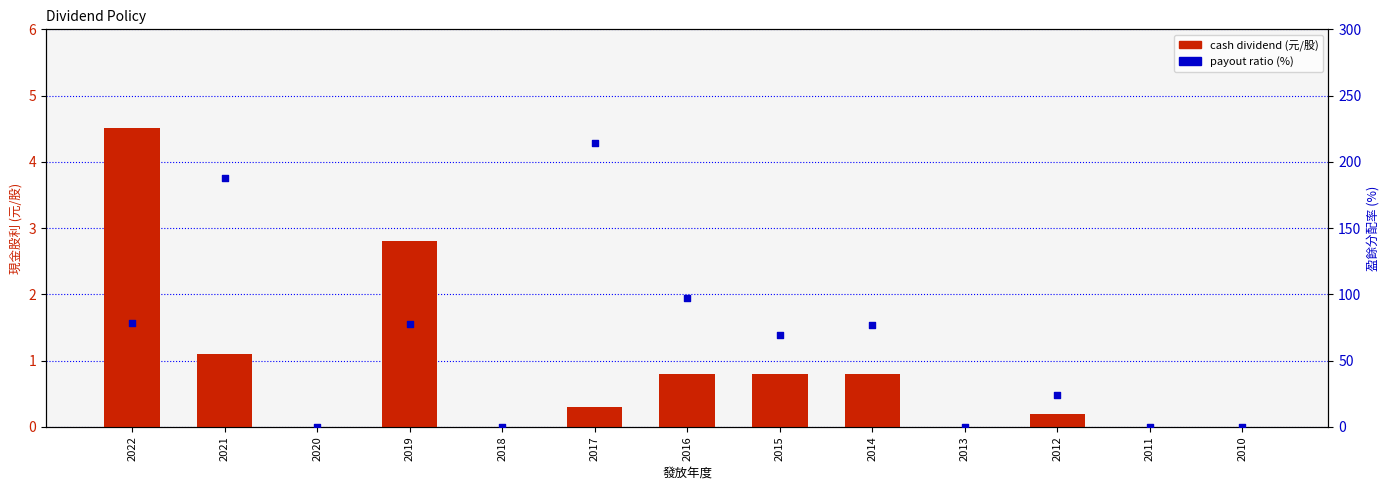

Which series has the largest total across all categories?

payout ratio (%)